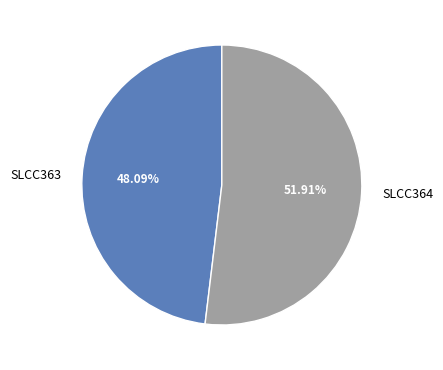

What percentage is NOT represented by SLCC363?

51.9%